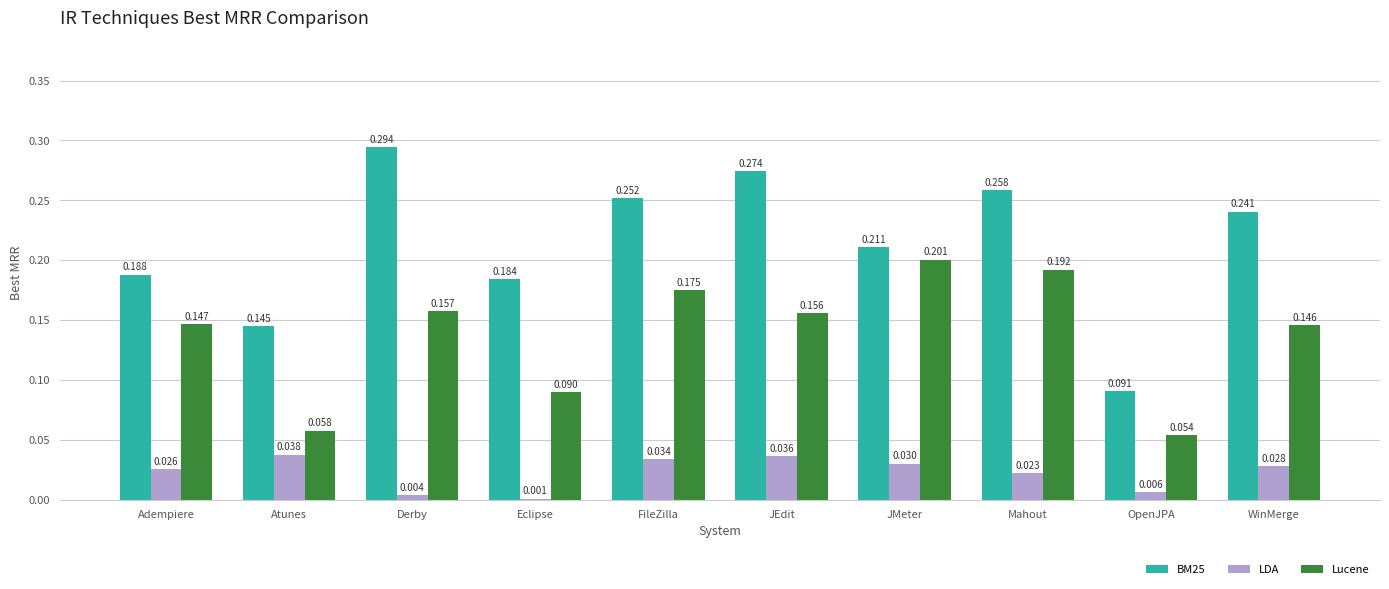

Is the value of BM25 at JMeter greater than the value of LDA at FileZilla?

Yes